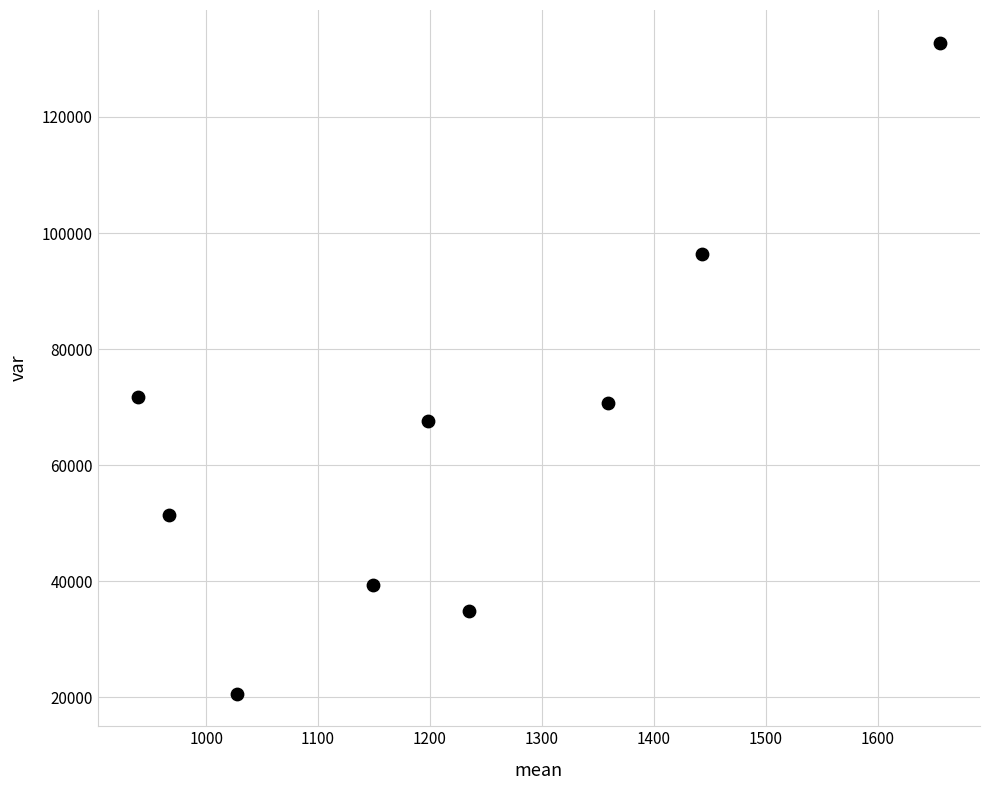

What is the average Y value?

65029.3